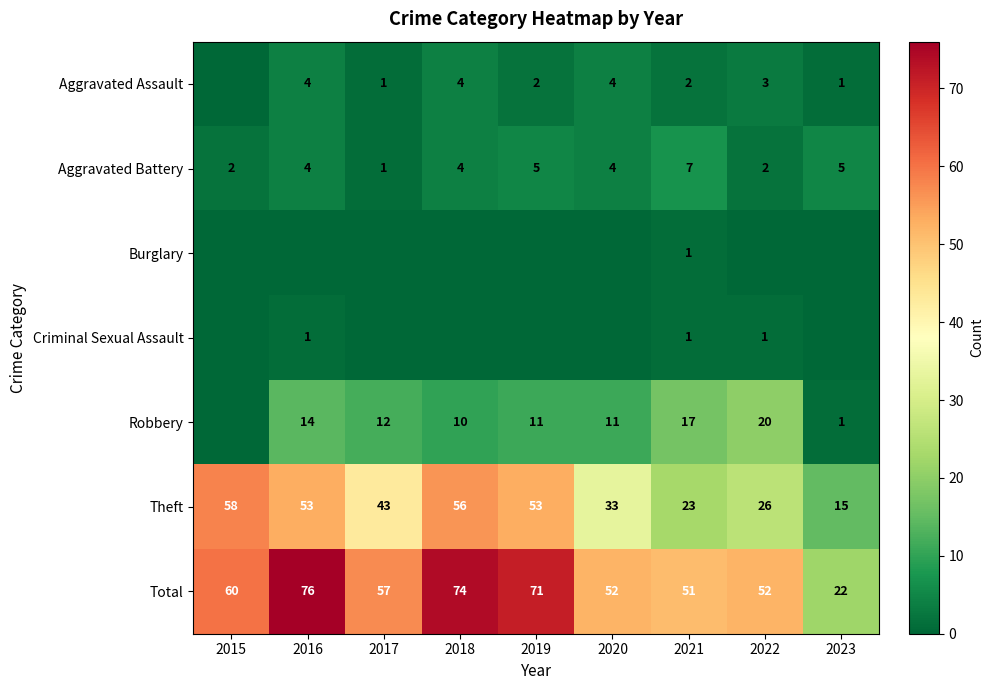

Which category has the lowest value in the Aggravated Battery series?

2017